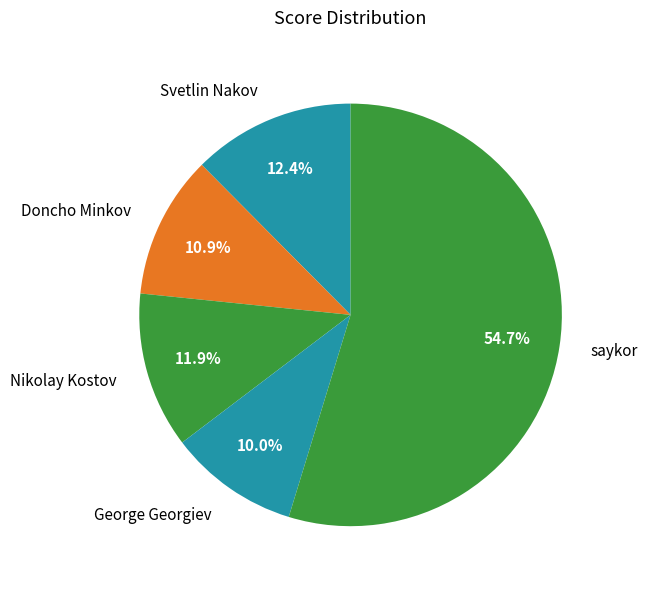

Combined, do Doncho Minkov and saykor account for over 50%?

Yes